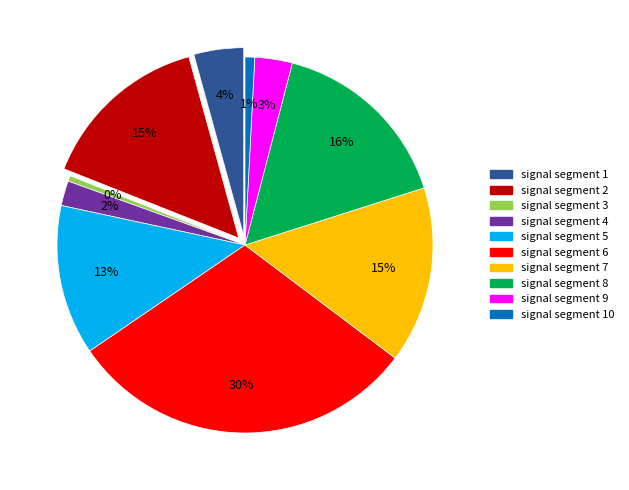

To the nearest percent, what is the difference between the largest and smallest slice percentages?

30%